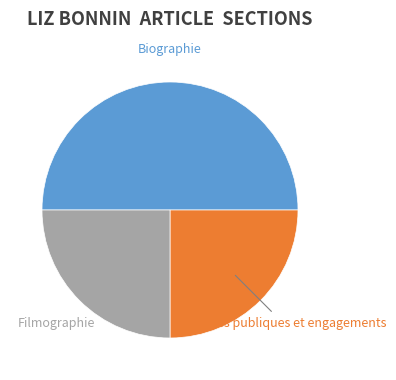

Approximately how many times larger is the value at Activités publiques et engagements compared to Biographie?

0.5